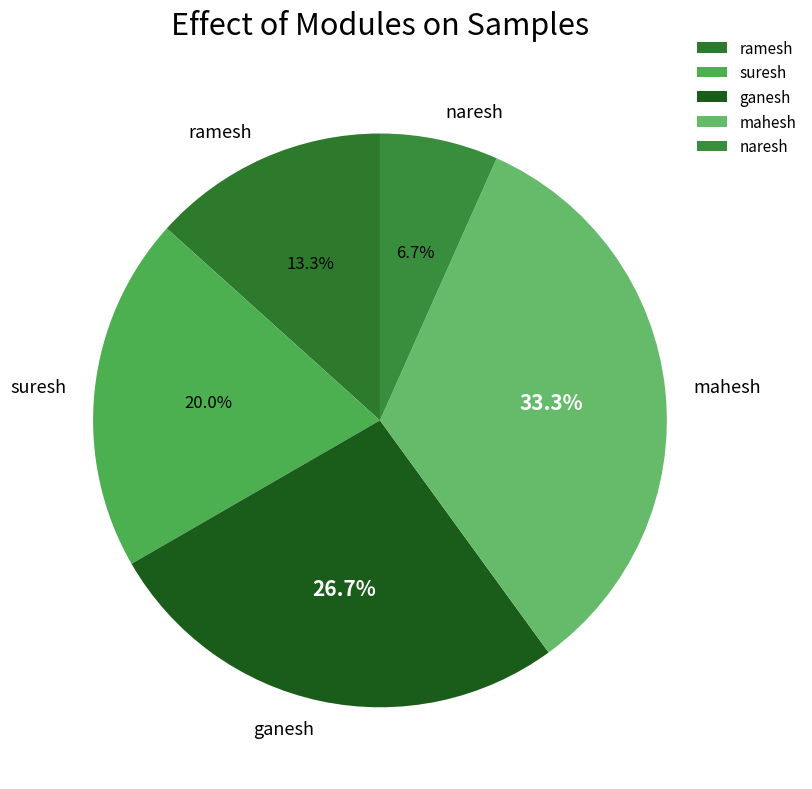

What is the ratio of the value at ganesh to the value at naresh?

4.0